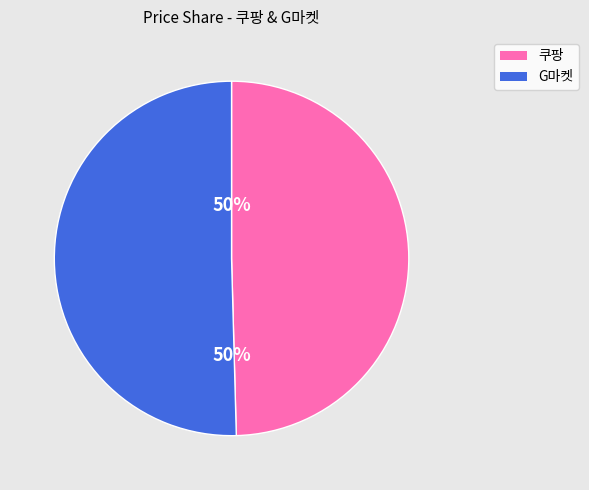

Approximately how many times larger is the value at G마켓 compared to 쿠팡?

1.0